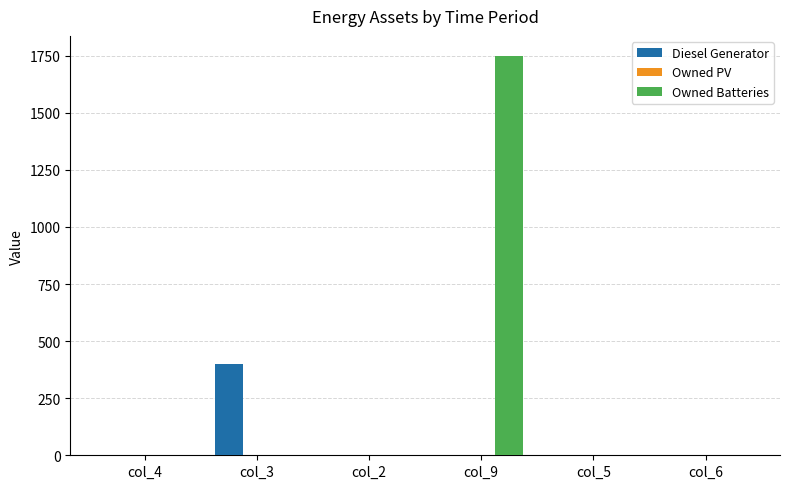

Which series has the largest total across all categories?

Owned Batteries